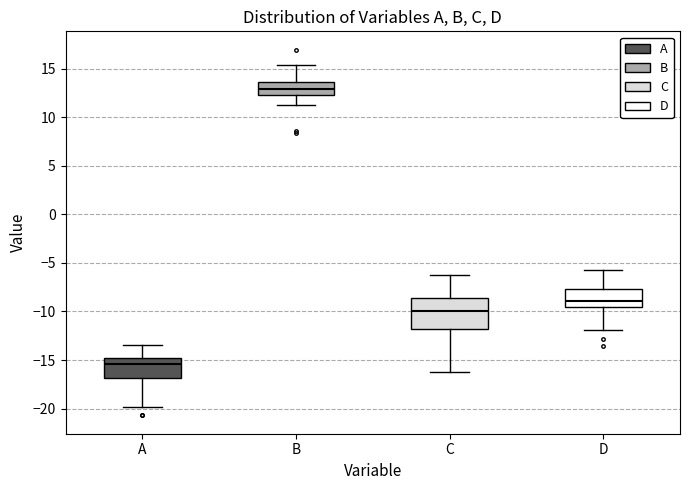

Reading left to right, transcribe this box plot: for each box, give where its median line is, the range the box spans, and where its two whiskers end, as read against the y-axis. The values are not printed on the chart, so give them approximately, as read against the axis.

A: median -15.5, box -17.0 to -15.0, whiskers -20.0 to -13.5
B: median 13.0, box 12.5 to 13.5, whiskers 11.0 to 15.5
C: median -10.0, box -12.0 to -8.5, whiskers -16.5 to -6.0
D: median -9.0, box -9.5 to -7.5, whiskers -12.0 to -5.5